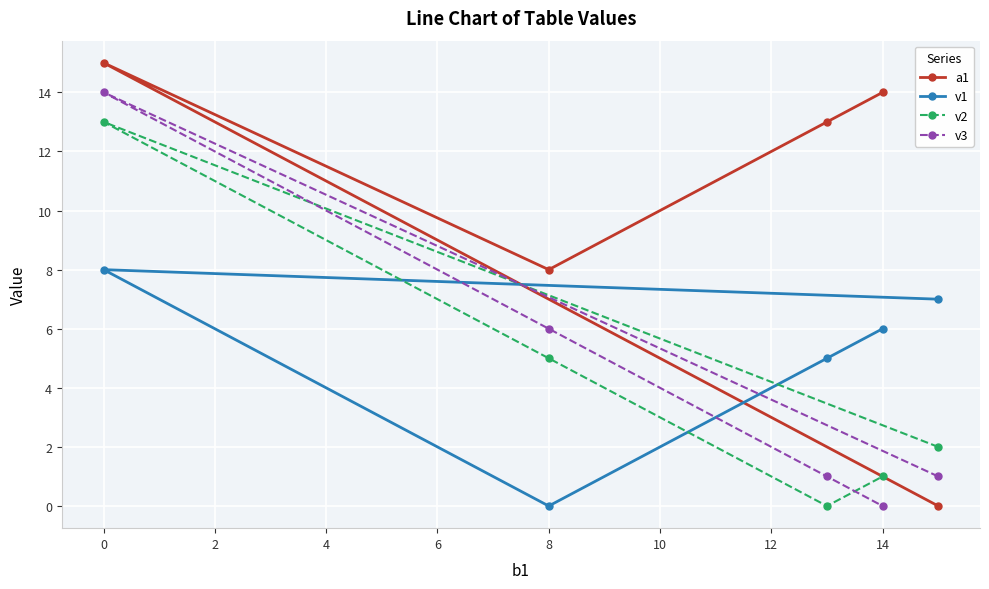

Is it true that v2 equals 5 at 0?

False